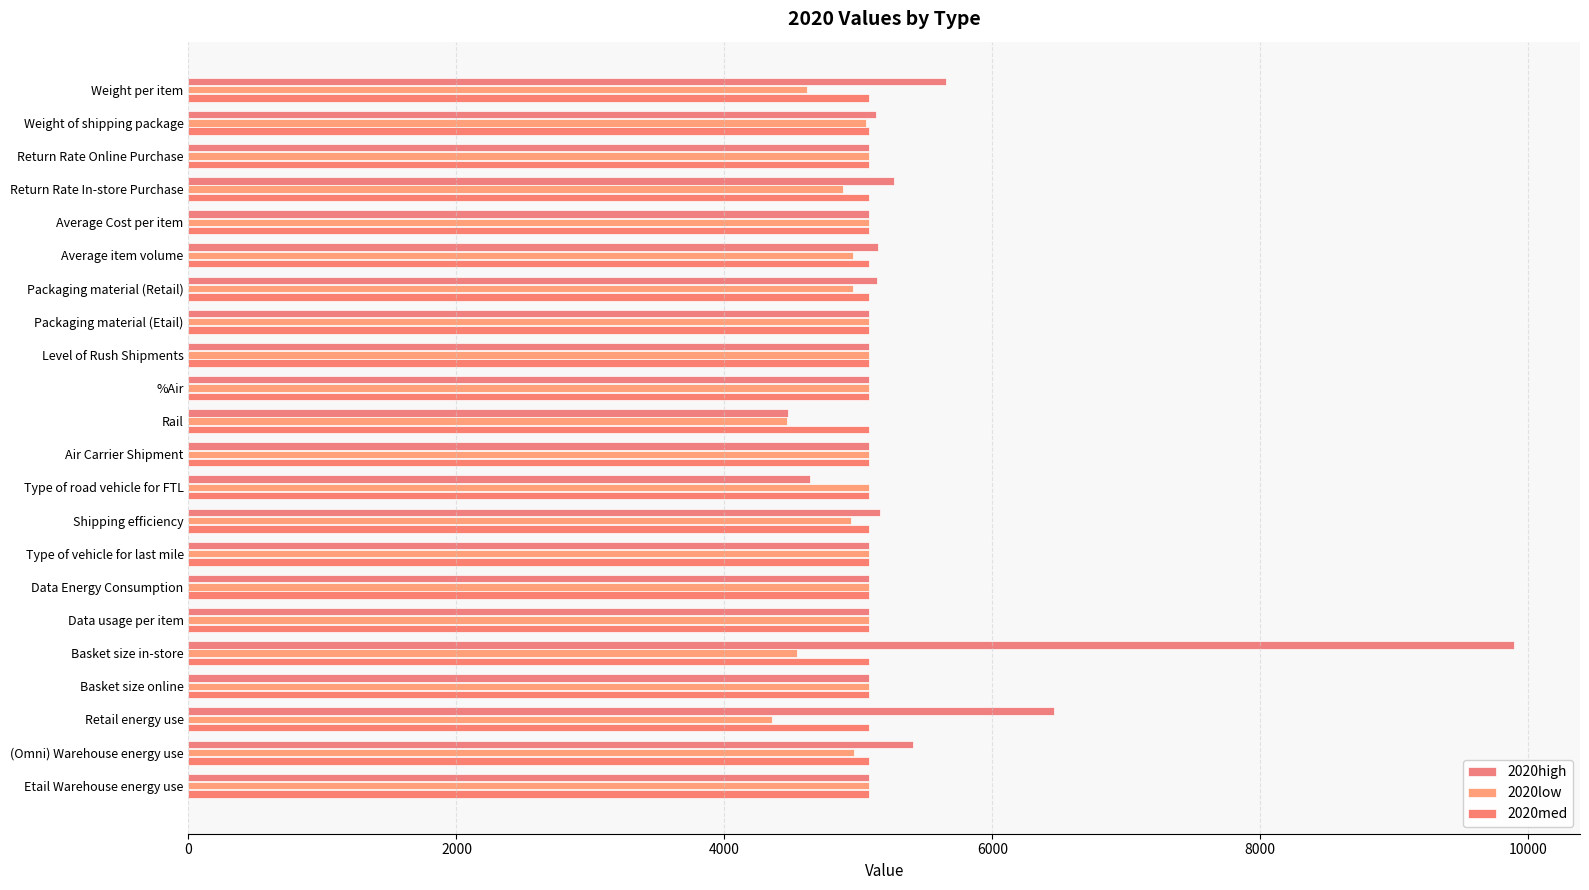

At which category does the chart reach its peak across all series?

Basket size in-store